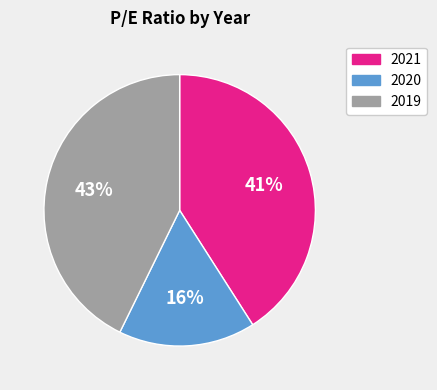

Between 2021 and 2019, which is larger?

2019